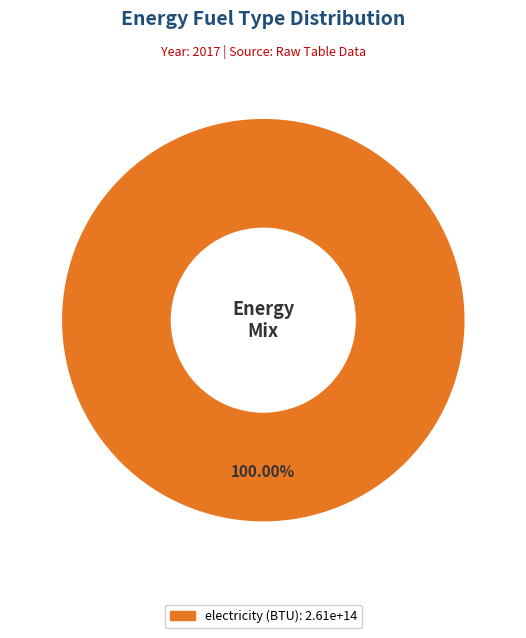

Is there a majority slice in this chart?

Yes